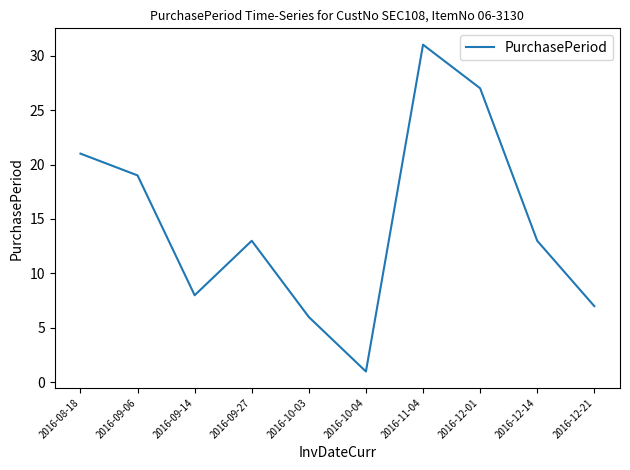

Is it true that the value at 2016-12-14 is 21?

False